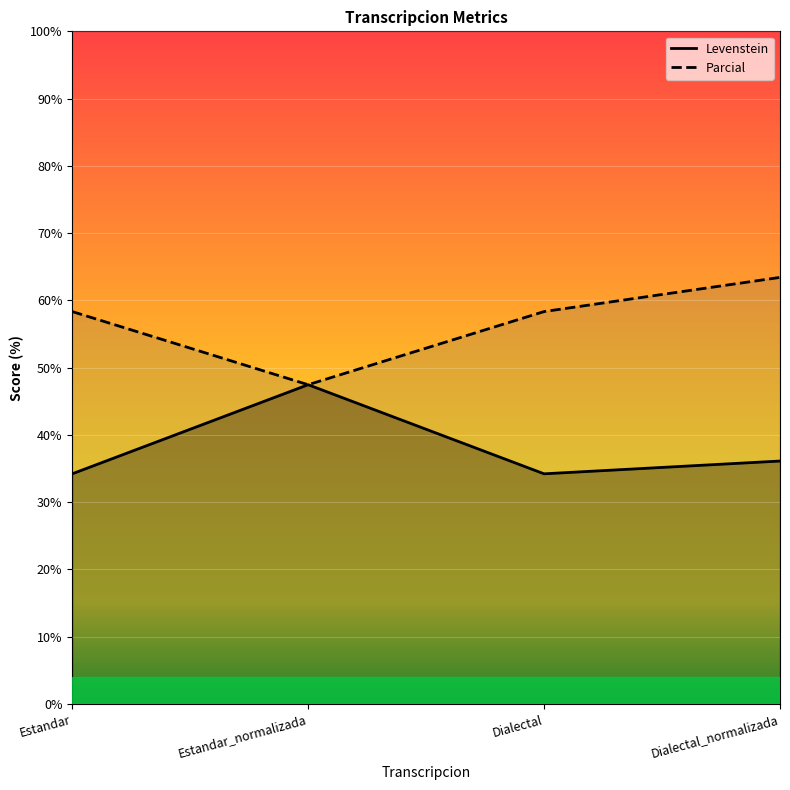

True or false: Parcial has a value of 96.7 at Estandar.

False